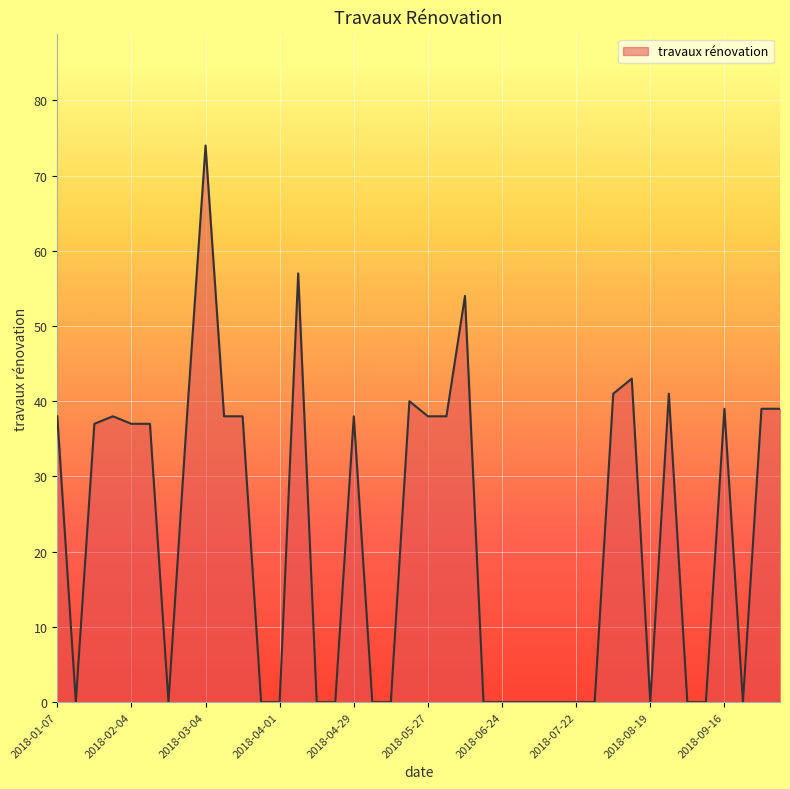

What is the difference between the maximum and minimum values?

74